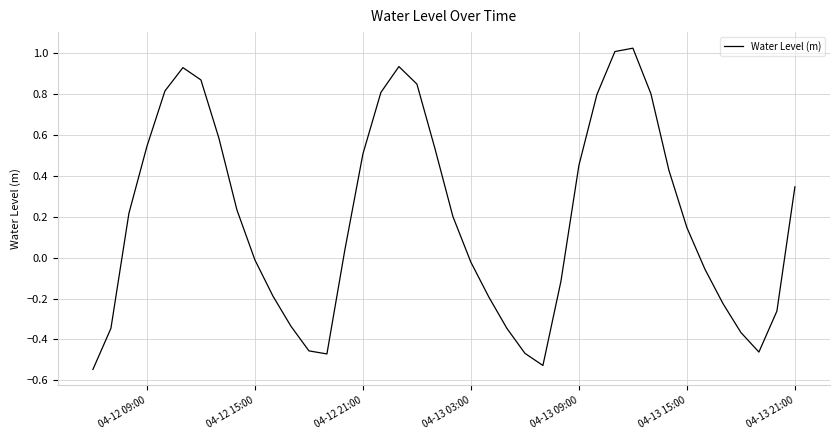

What is the difference between the maximum and minimum values?

1.6